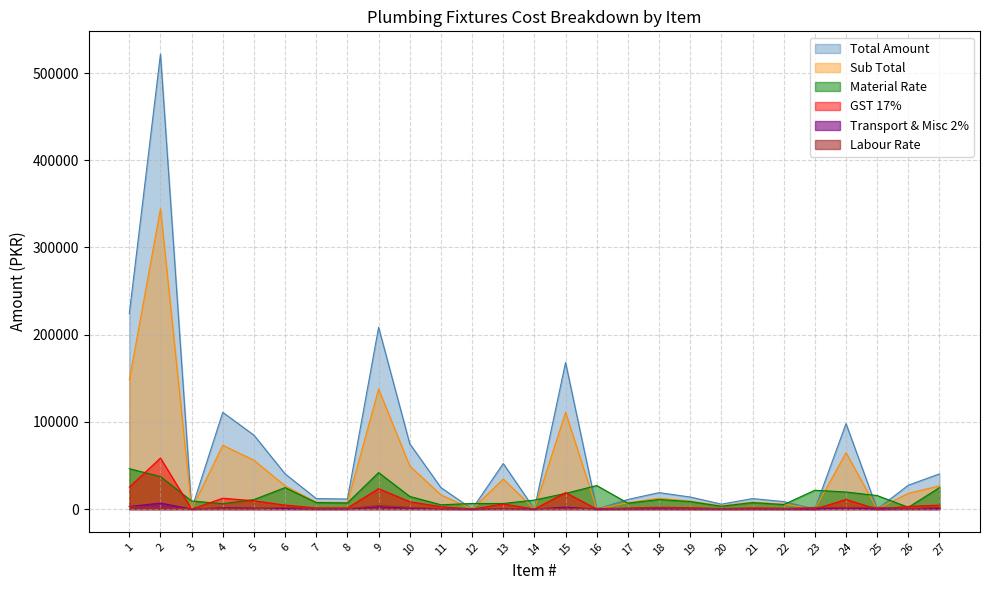

Reading right to left, what are all the values shown in this chart?

Total Amount: 27=40332.3	26=27397.0	25=0.0	24=97970.0	23=0.0	22=8576.6	21=12019.9	20=5635.5	19=13813.3	18=18843.3	17=11015.6	16=0.0	15=168101.4	14=0.0	13=52208.8	12=0.0	11=24653.9	10=74943.0	9=208421.9	8=11517.8	7=12019.9	6=40332.3	5=84768.0	4=110913.9	3=0.0	2=521735.8	1=224091.2
Material Rate: 27=24622.0	26=2083.4	25=15483.5	24=19555.5	23=21591.6	22=5161.1	21=7433.9	20=3219.8	19=8617.7	18=10937.9	17=6771.1	16=26989.5	15=17993.0	14=10322.3	13=6392.2	12=6392.2	11=4924.4	10=14489.1	9=41857.4	8=7102.5	7=7433.9	6=24622.0	5=10890.5	4=6155.5	3=9233.2	2=37264.4	1=46305.0
Labour Rate: 27=2000.0	26=500.0	25=2000.0	24=2000.0	23=2000.0	22=500.0	21=500.0	20=500.0	19=500.0	18=1500.0	17=500.0	16=1000.0	15=500.0	14=500.0	13=500.0	12=500.0	11=500.0	10=2000.0	9=4000.0	8=500.0	7=500.0	6=2000.0	5=300.0	4=500.0	3=500.0	2=1000.0	1=3000.0
Total Amount Col6: 27=26622.0	26=18083.8	25=0.0	24=64666.7	23=0.0	22=5661.1	21=7933.9	20=3719.8	19=9117.7	18=12437.9	17=7271.1	16=0.0	15=110958.0	14=0.0	13=34461.2	12=0.0	11=16273.2	10=49467.3	9=137572.2	8=7602.5	7=7933.9	6=26622.0	5=55952.5	4=73210.5	3=0.0	2=344380.0	1=147915.0
Transport & Misc: 27=532.4	26=361.7	25=0.0	24=1293.3	23=0.0	22=113.2	21=158.7	20=74.4	19=182.4	18=248.8	17=145.4	16=0.0	15=2219.2	14=0.0	13=689.2	12=0.0	11=325.5	10=989.4	9=2751.4	8=152.1	7=158.7	6=532.4	5=1119.0	4=1464.2	3=0.0	2=6887.6	1=2958.3
GST: 27=4525.7	26=3074.2	25=0.0	24=10993.3	23=0.0	22=962.4	21=1348.8	20=632.4	19=1550.0	18=2114.4	17=1236.1	16=0.0	15=18862.9	14=0.0	13=5858.4	12=0.0	11=2766.4	10=8409.4	9=23387.3	8=1292.4	7=1348.8	6=4525.7	5=9511.9	4=12445.8	3=0.0	2=58544.6	1=25145.5